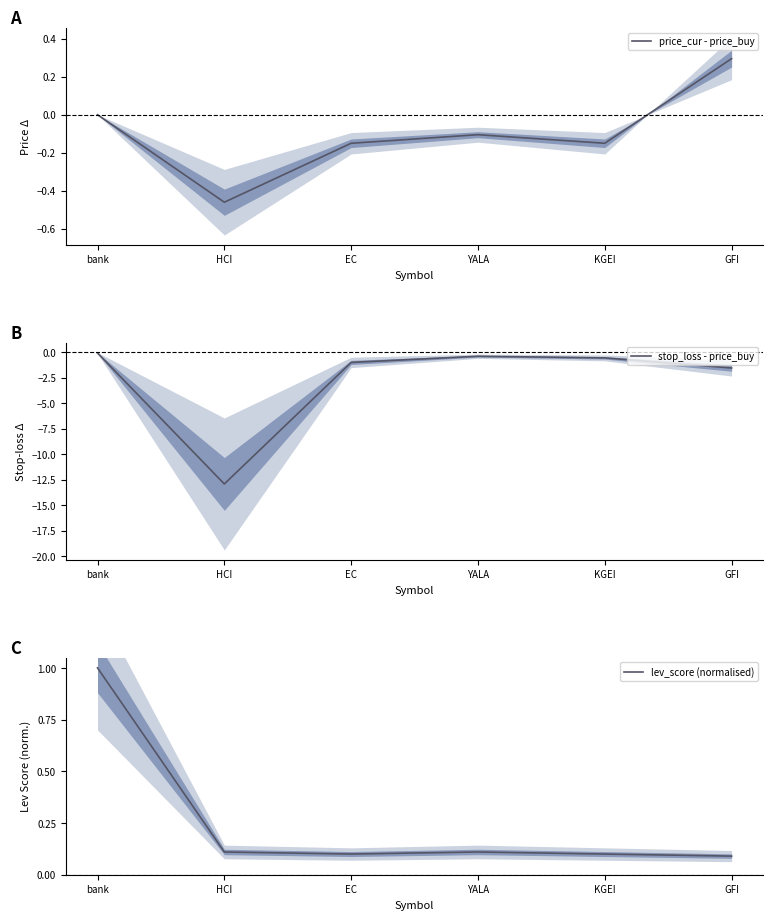

What is the minimum value shown in the chart?

-12.9